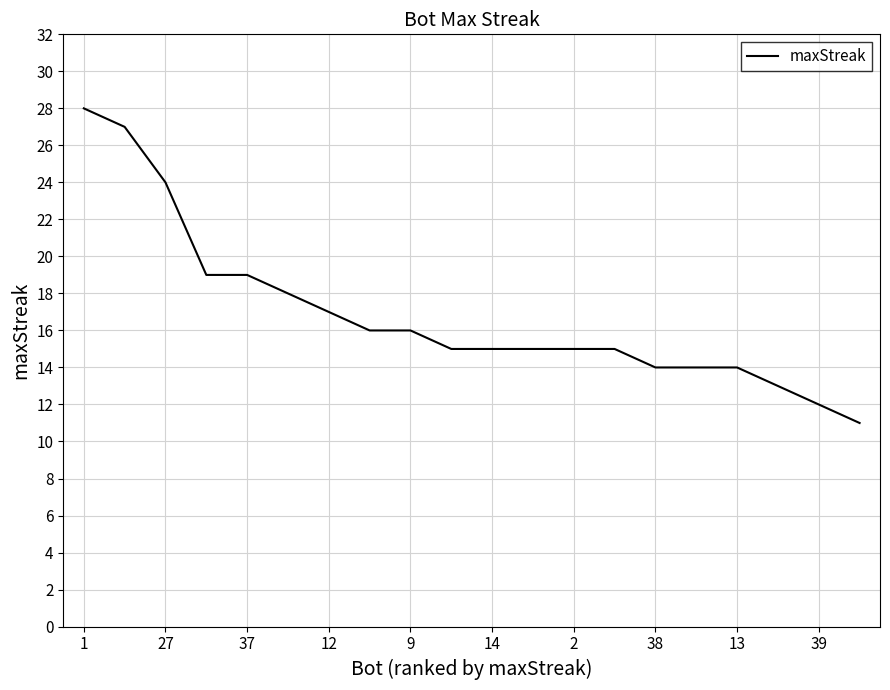

What is the difference between the maximum and minimum values?

17